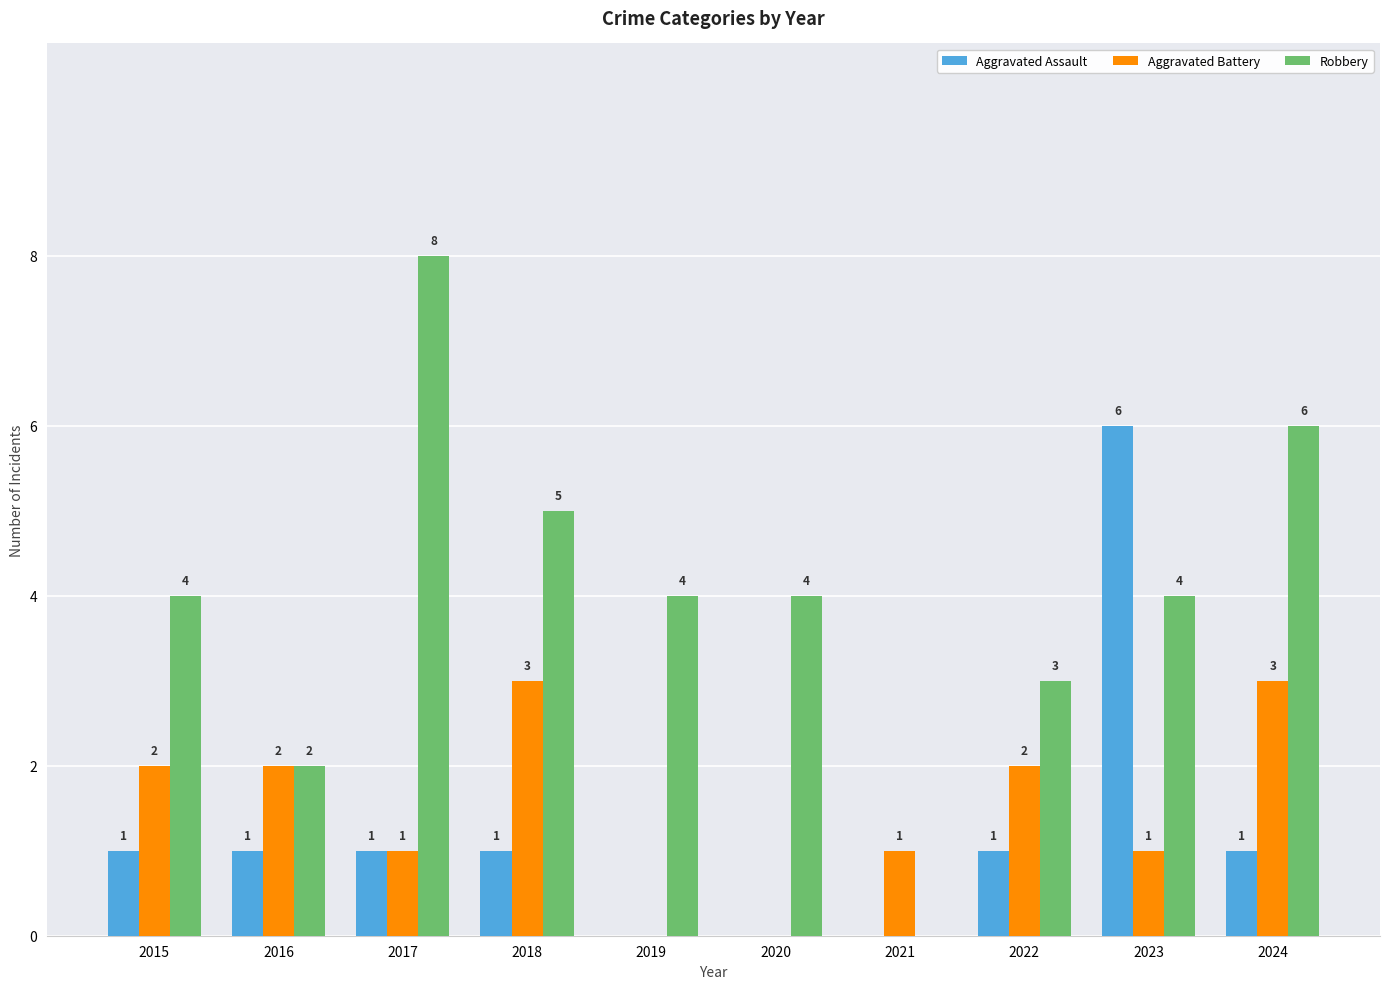

Does the chart contain stacked bars?

No